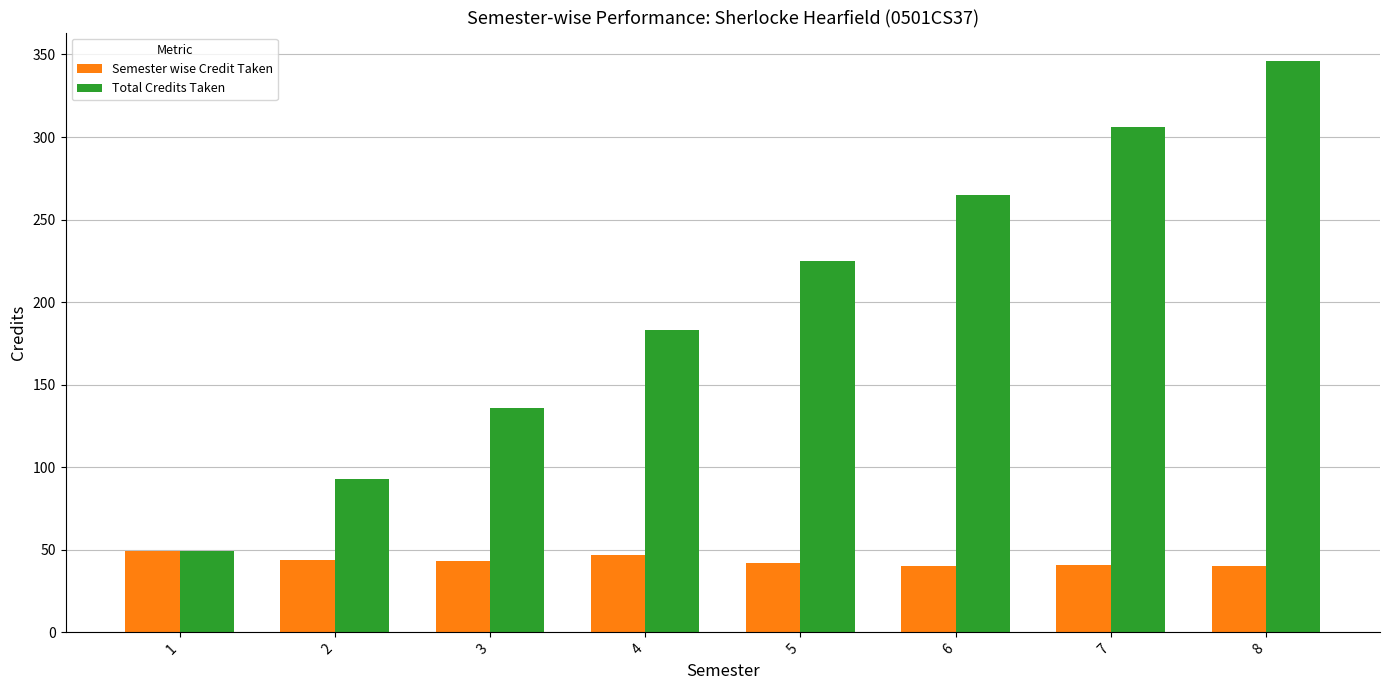

True or false: Total Credits Taken has a value of 183 at 4.

True